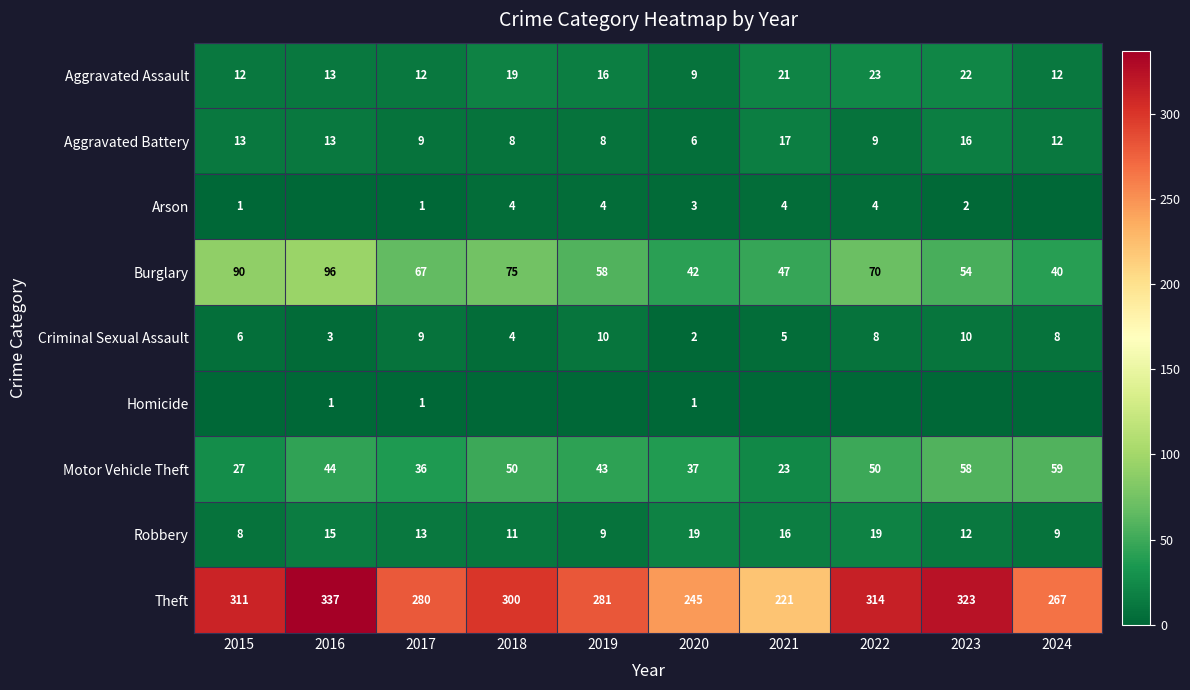

Rank the categories by Theft value from lowest to highest.

2021, 2020, 2024, 2017, 2019, 2018, 2015, 2022, 2023, 2016